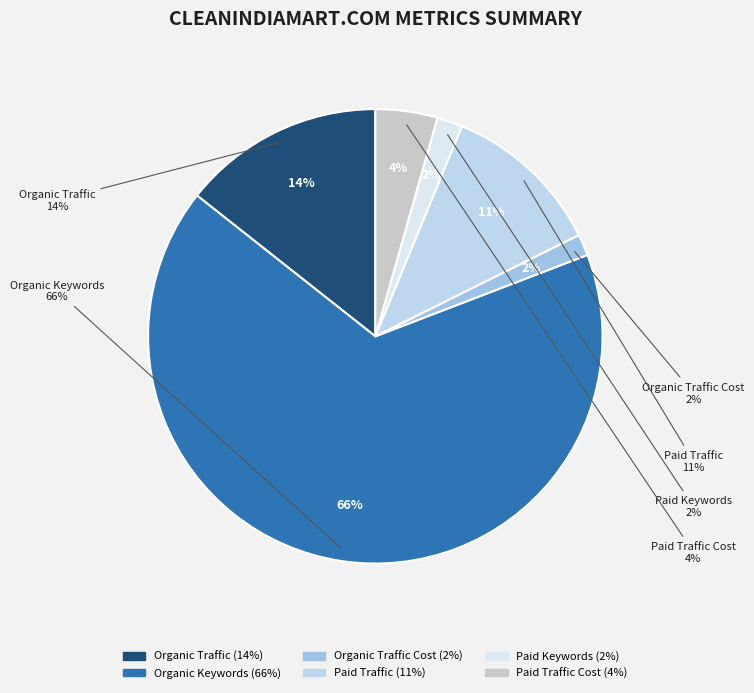

How many segments does this pie chart have?

6